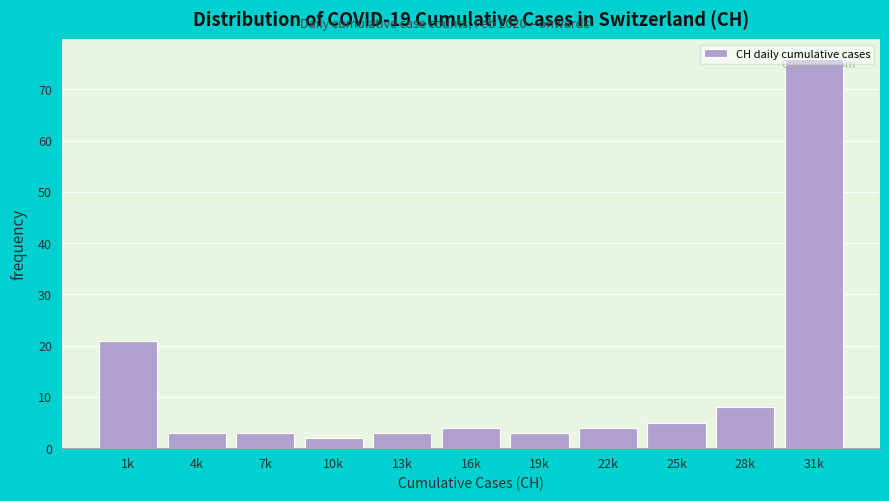

What is the sum of all values?

132